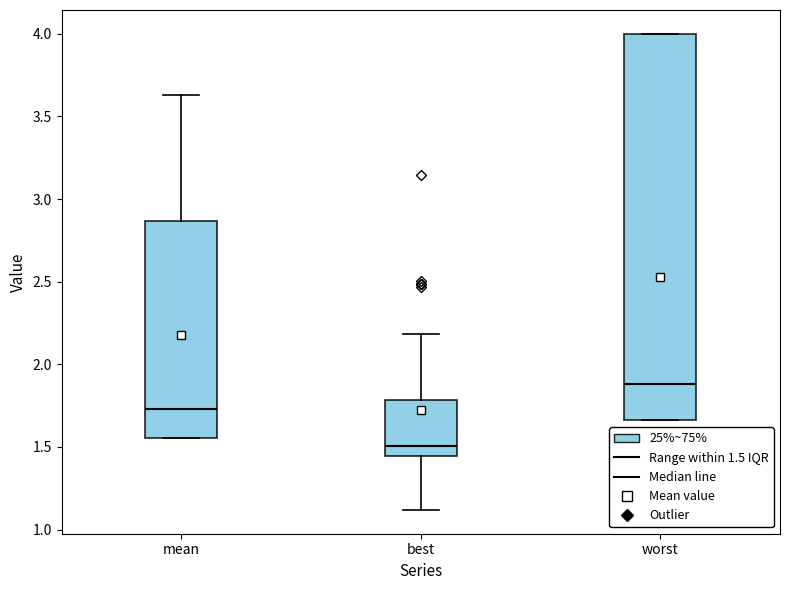

Which box is the tallest, from its lower edge to its upper edge?

worst